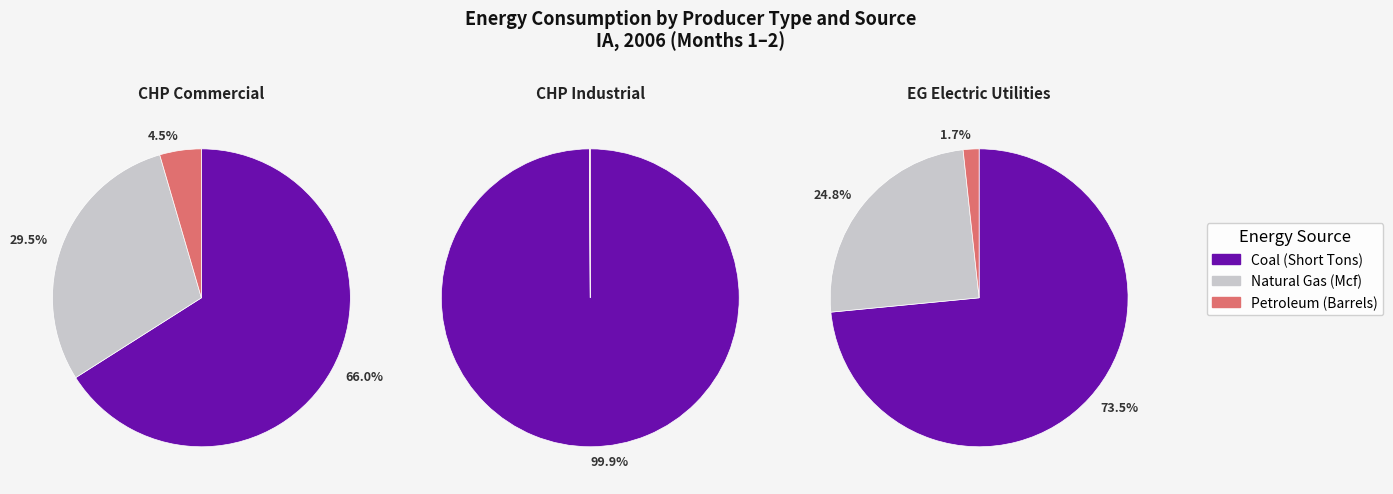

True or false: Combined Heat and Power, Commercial accounts for 11% of the total.

False